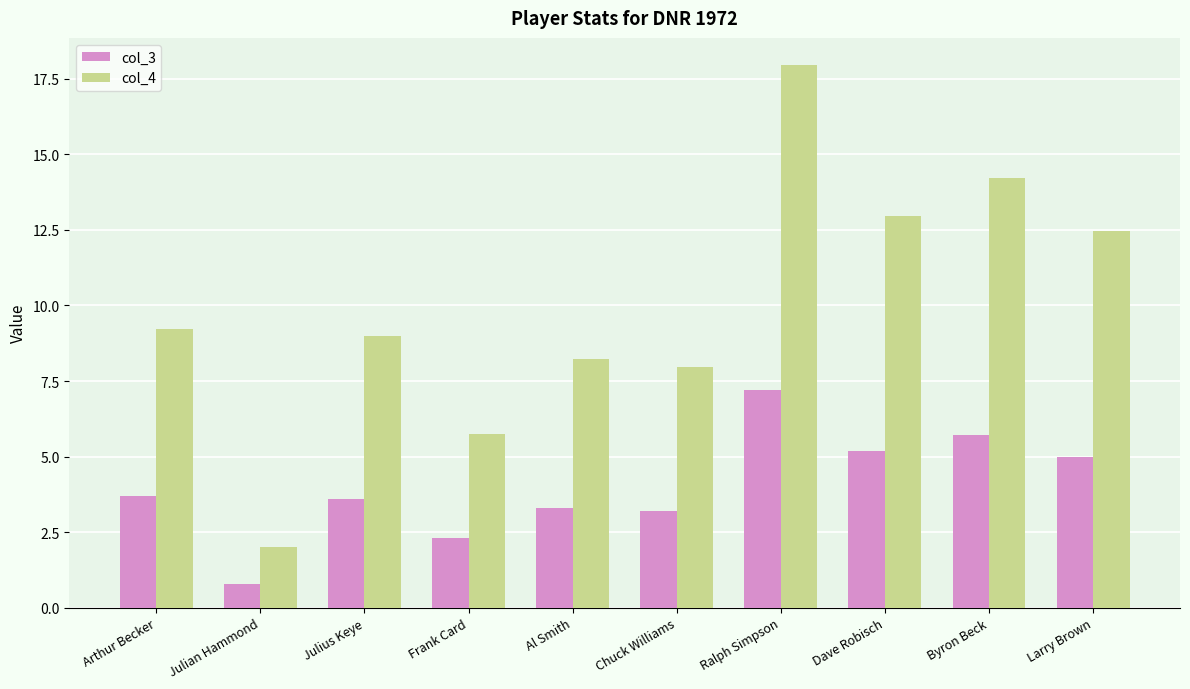

List the series in order of their peak value, lowest first.

col_3, col_4